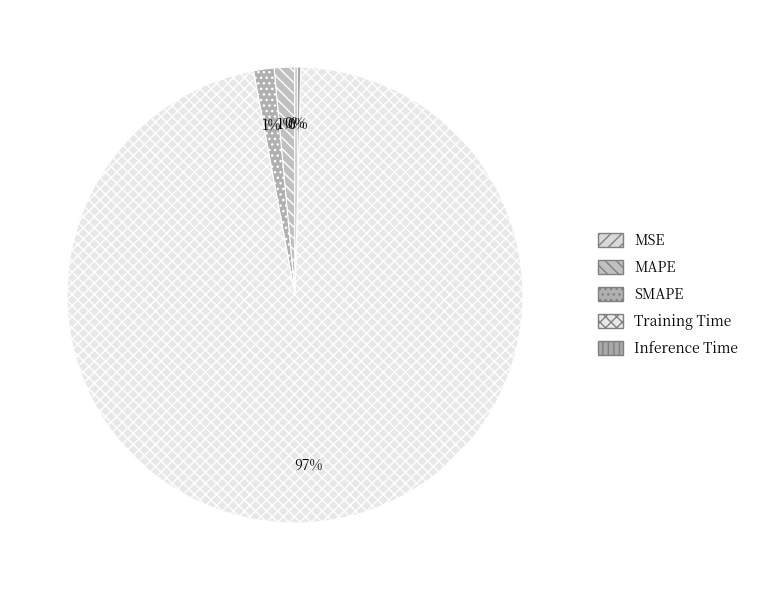

What is the largest slice in the pie chart?

Training Time